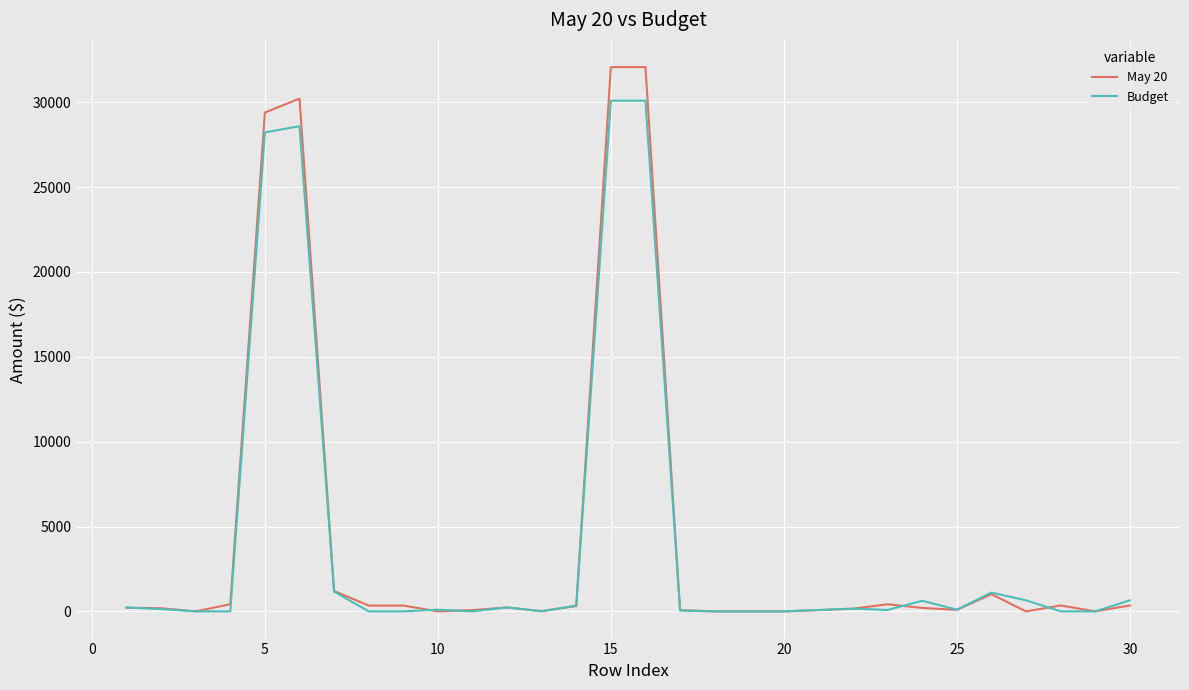

What is the greatest value displayed?

32071.9